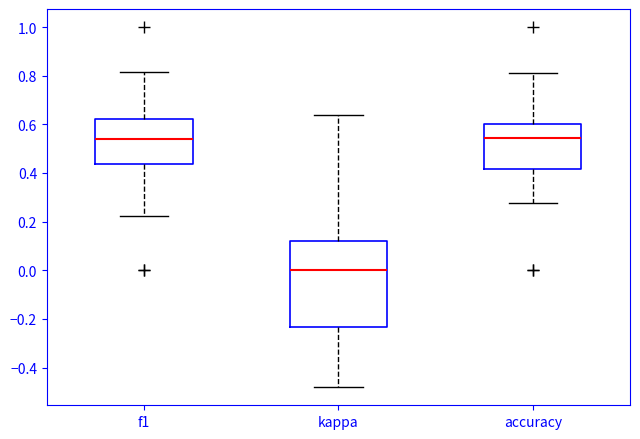

Which box's median line is the lowest?

kappa